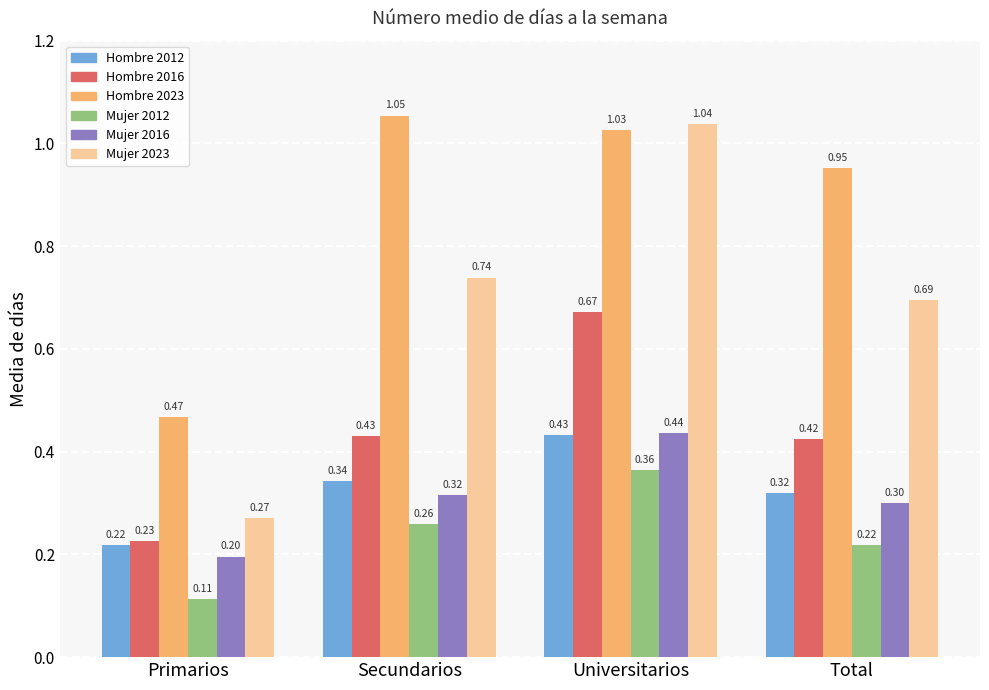

What is the spread (max minus min) of values at Secundarios?

0.8